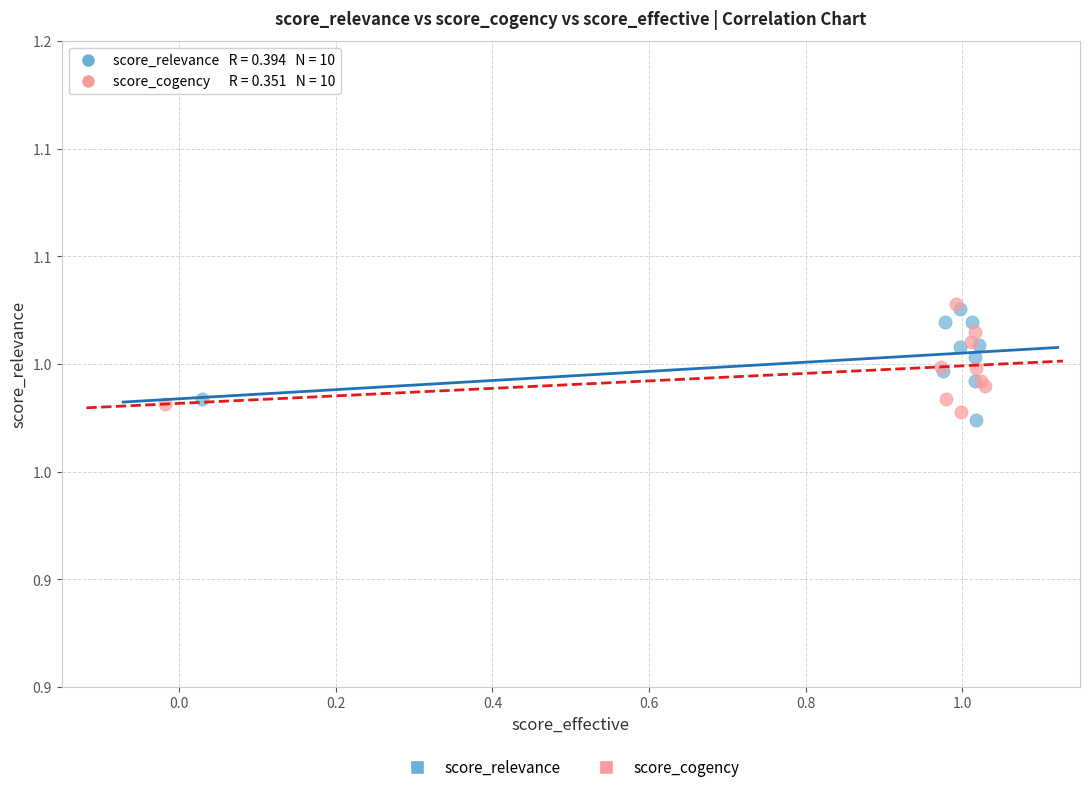

What are all the series names shown in the legend?

score_relevance, score_cogency